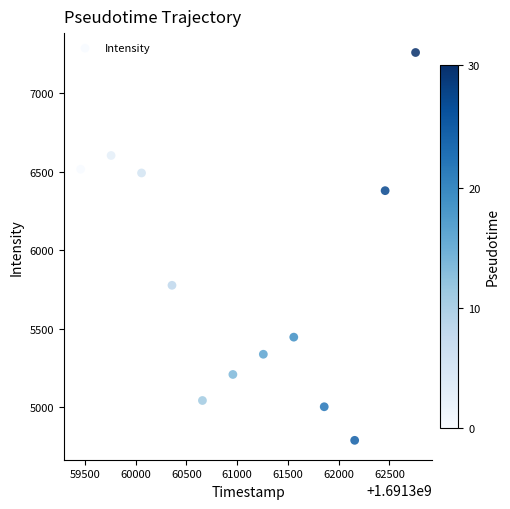

What Y value in the scatter plot is closest to 6023?

5776.0